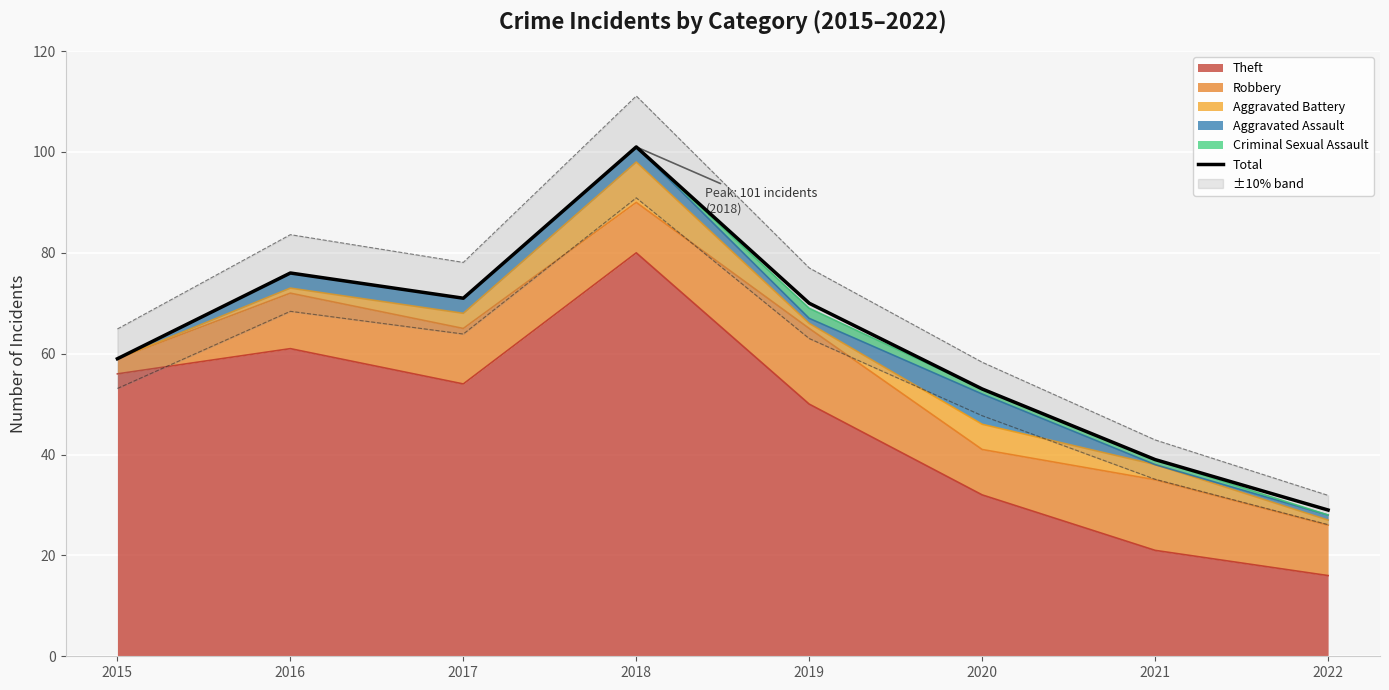

Where is the data nearest to the value 65?

2019